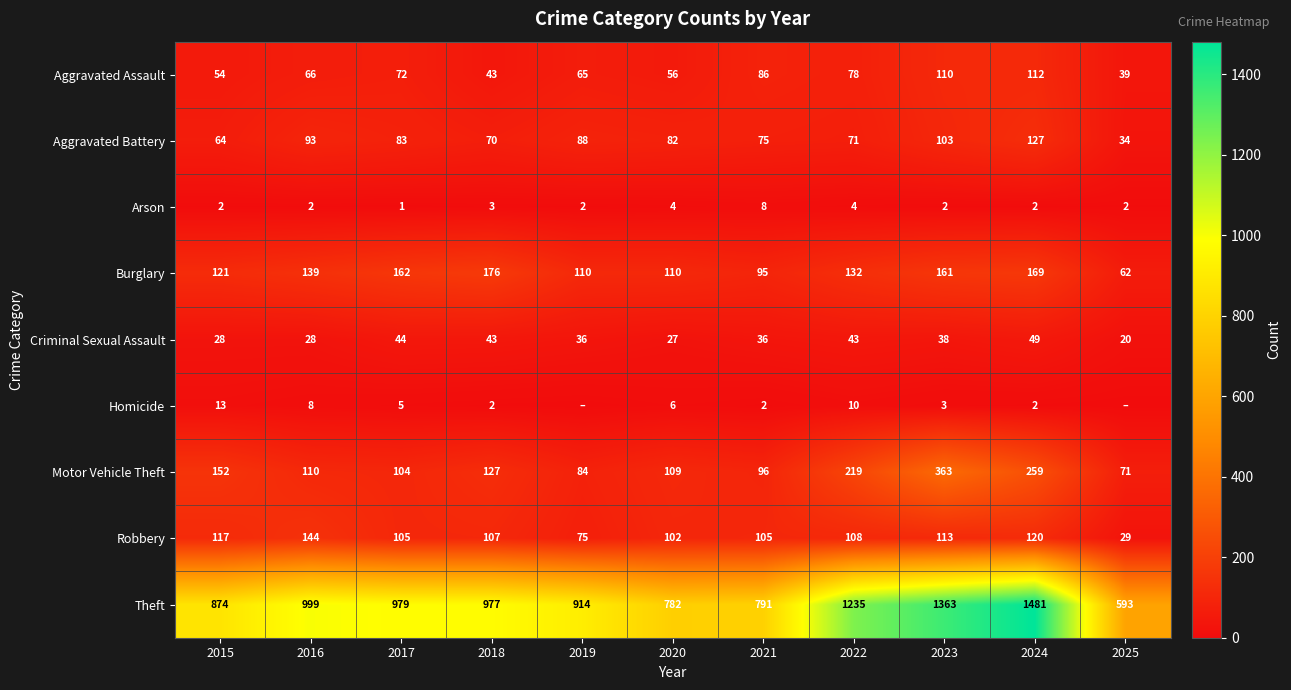

The Criminal Sexual Assault series shows 49 at 2024. True or false?

True